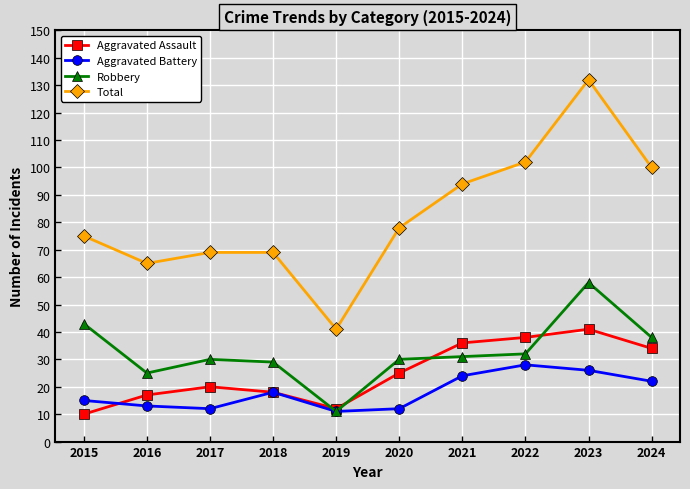

How many lines are shown in the chart?

4